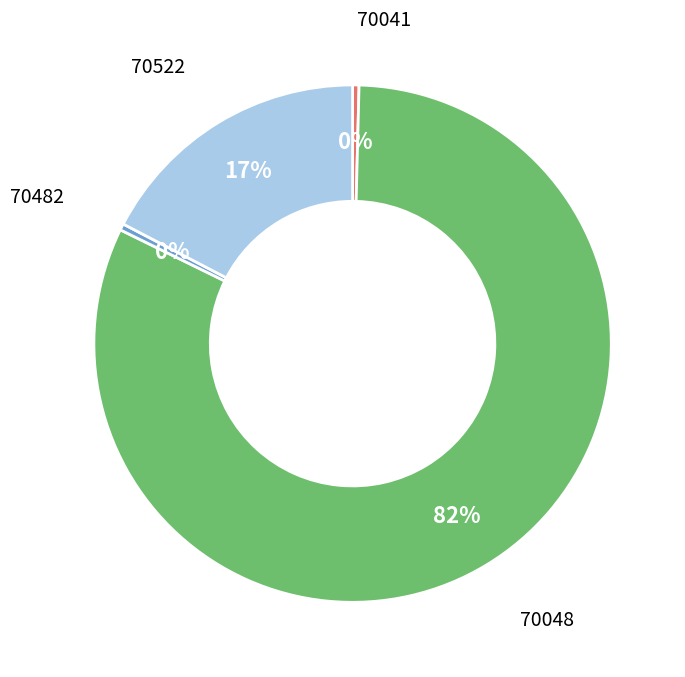

Do 70482 and 70041 together represent more than half of the pie?

No